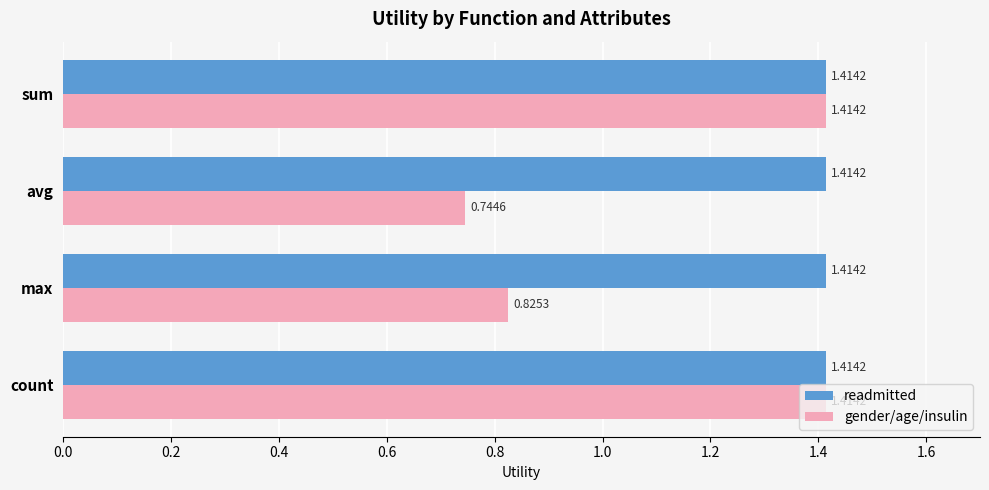

Rank the series by their average value, from highest to lowest.

readmitted, gender/age/insulin